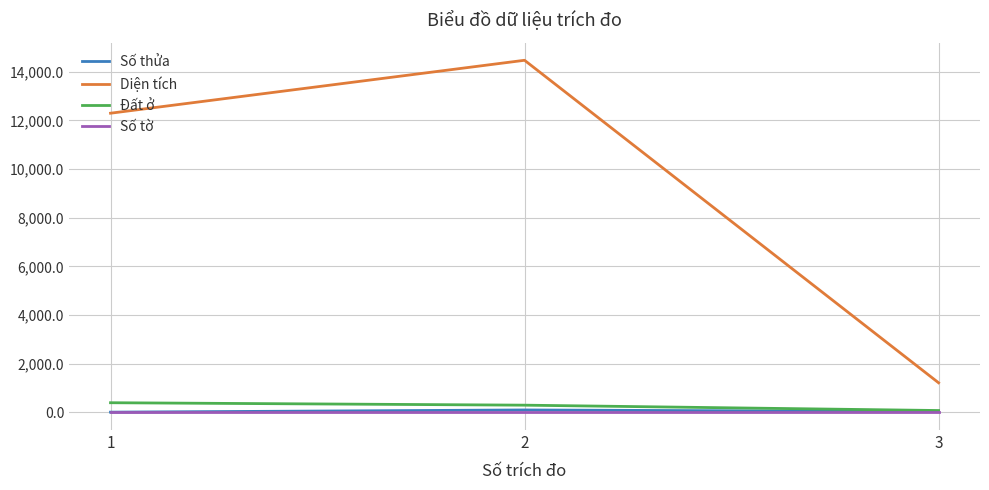

Which series has the largest total across all categories?

Diện tích